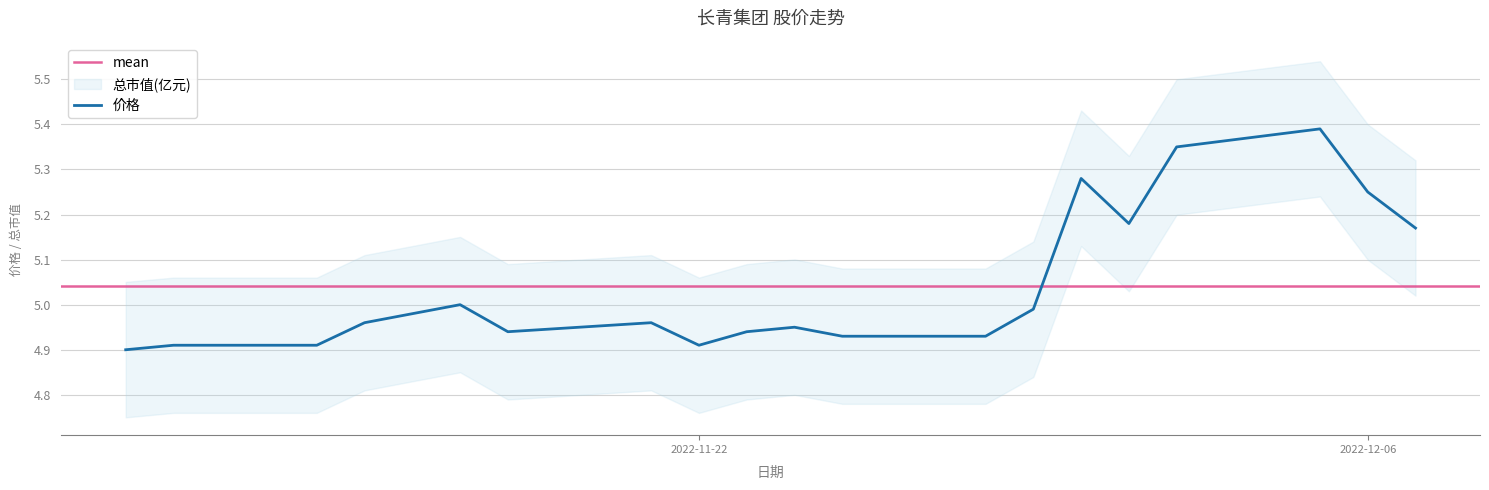

Which has a higher value, 2022-11-24 or 2022-11-14?

2022-11-24